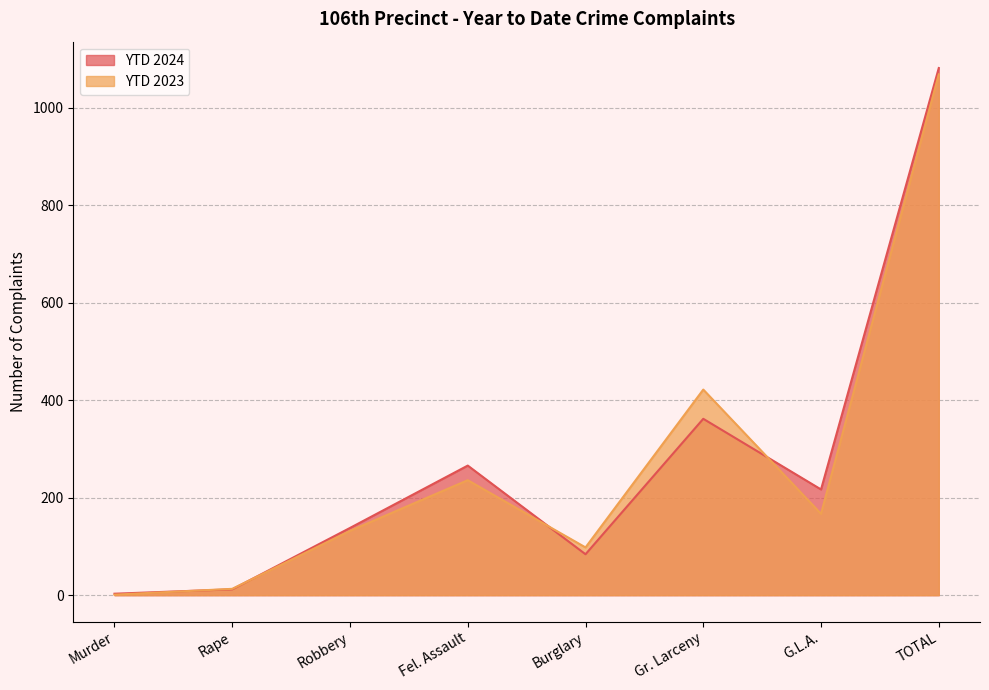

How many interior local valleys does the YTD 2023 series have?

2